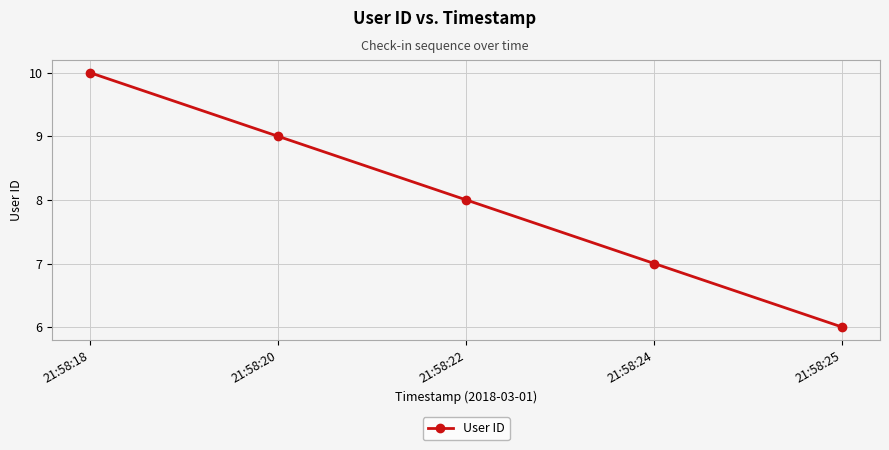

Reading left to right, list all the values displayed in this chart.

21:58:18=10	21:58:20=9	21:58:22=8	21:58:24=7	21:58:25=6